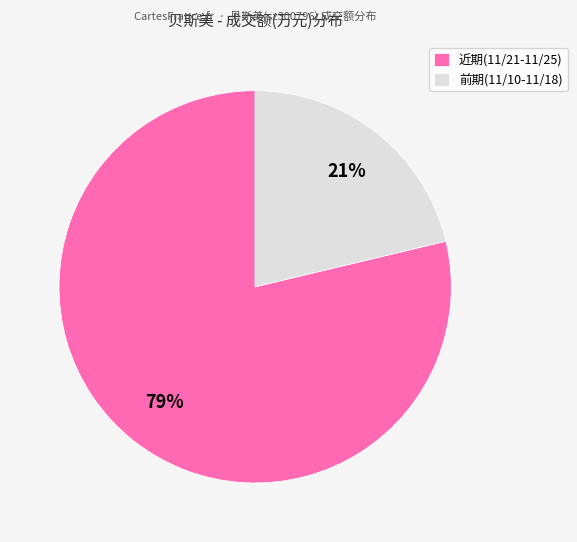

Is the sum of 近期(11/21-11/25) and 前期(11/10-11/18) greater than half?

Yes